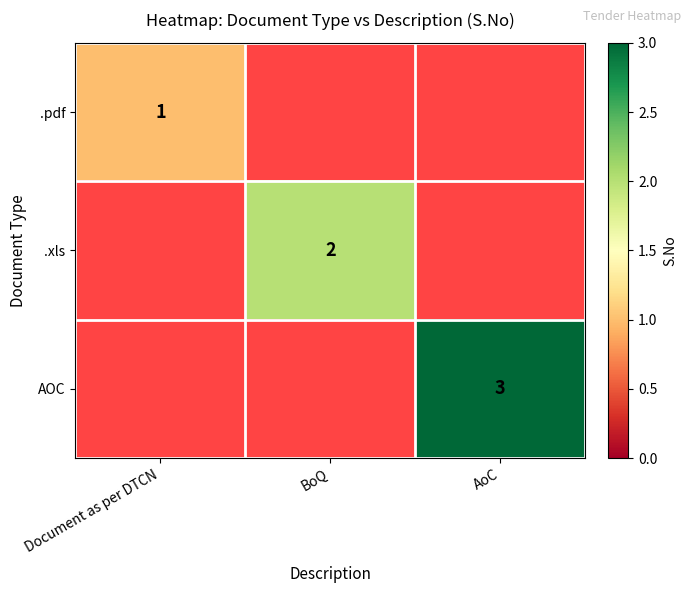

Is it true that .pdf equals 1 at Document as per DTCN?

True